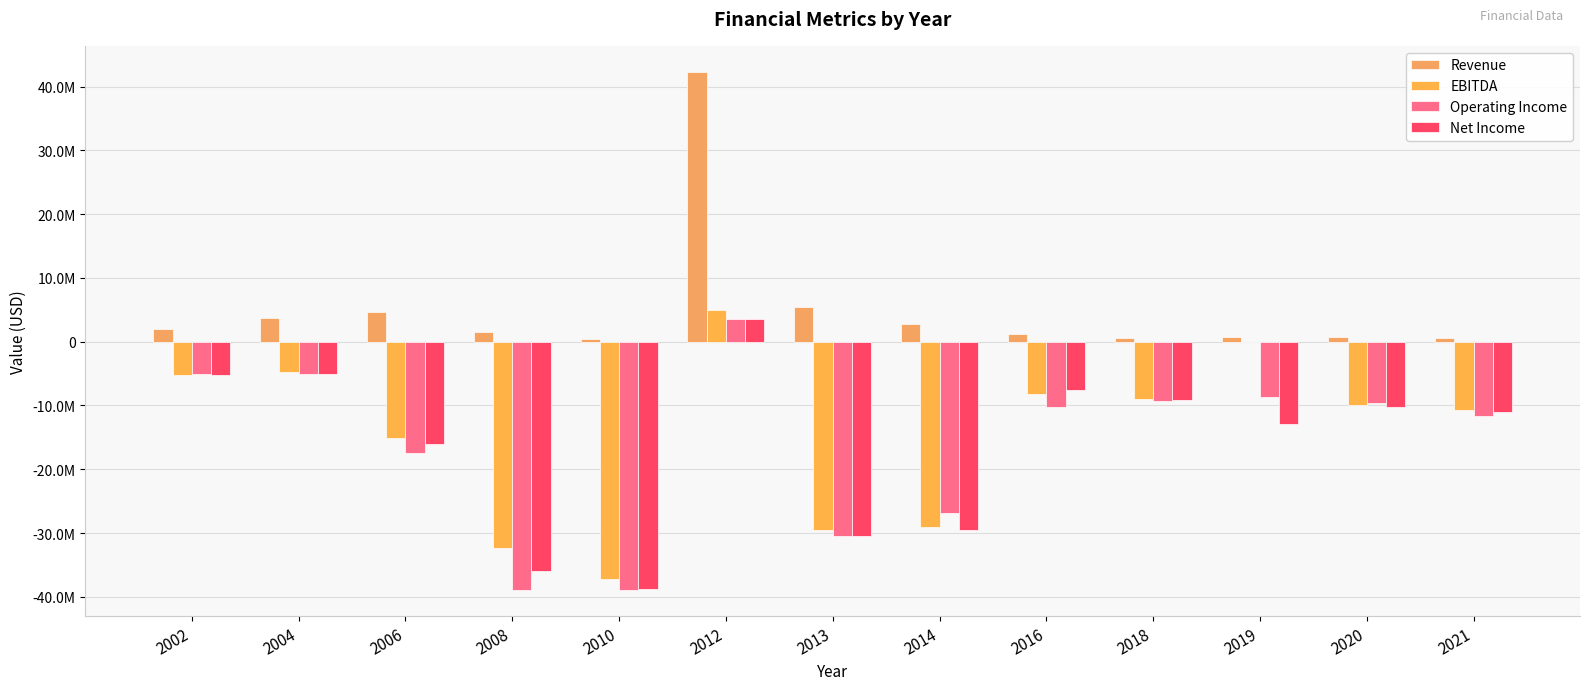

Are the bars grouped side by side (vs. stacked)?

Yes